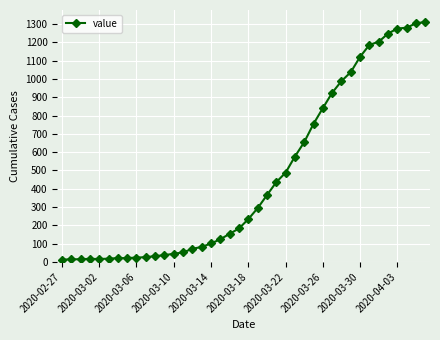

What is the greatest value displayed?

1312